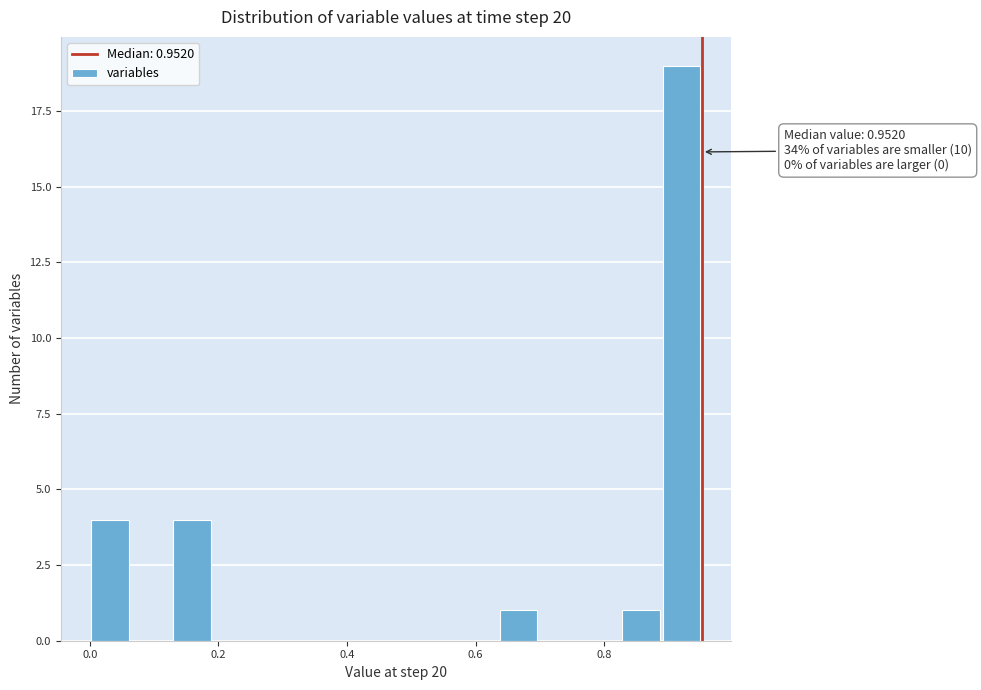

Around what value on the x-axis is the tallest bar? Give the approximate position of its centre, as read against the axis.

0.92